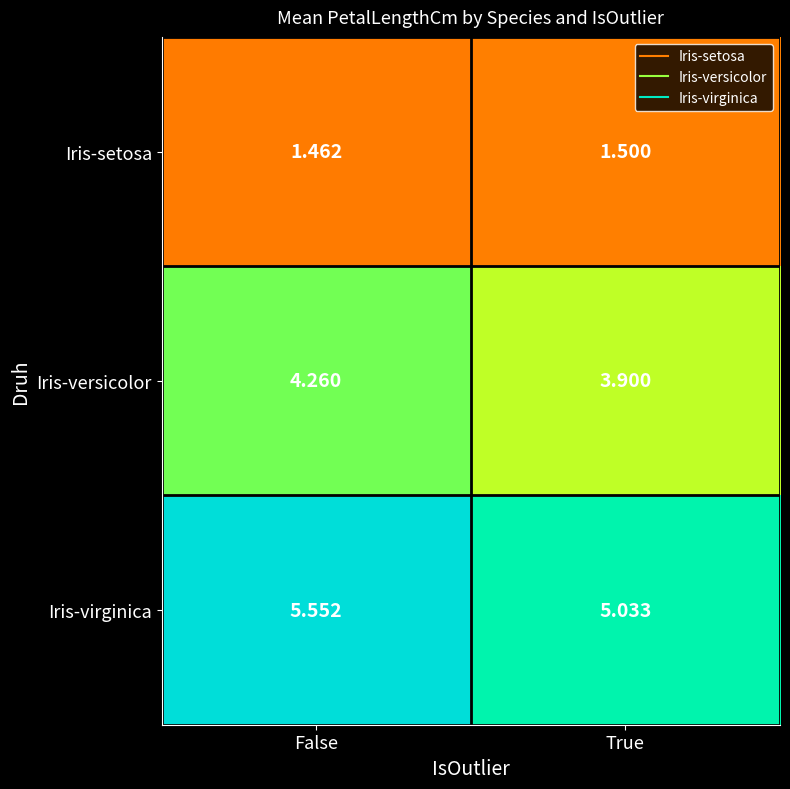

Rank the series by their maximum value, from highest to lowest.

Iris-virginica, Iris-versicolor, Iris-setosa